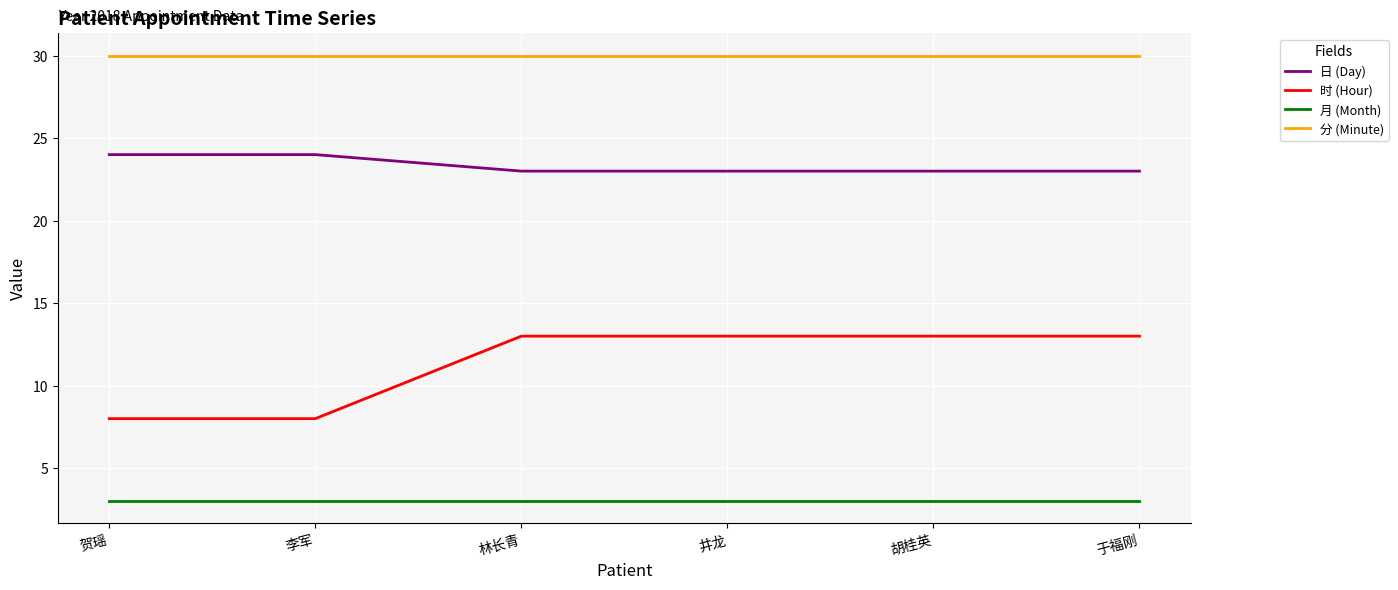

What is the maximum value shown in the chart?

30